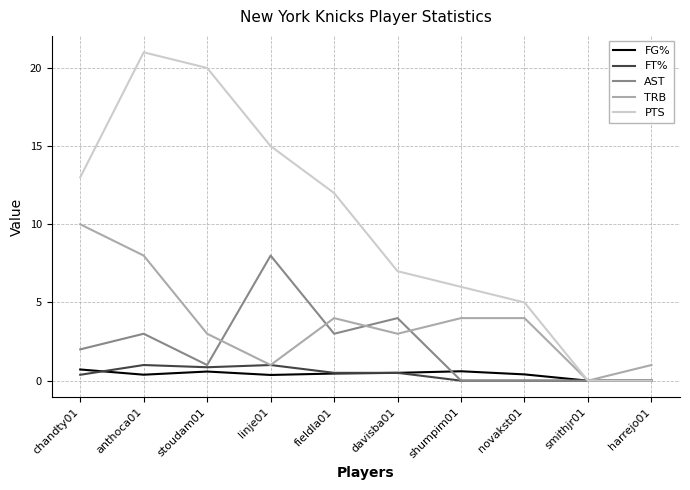

Where is the first local maximum for TRB?

fieldla01